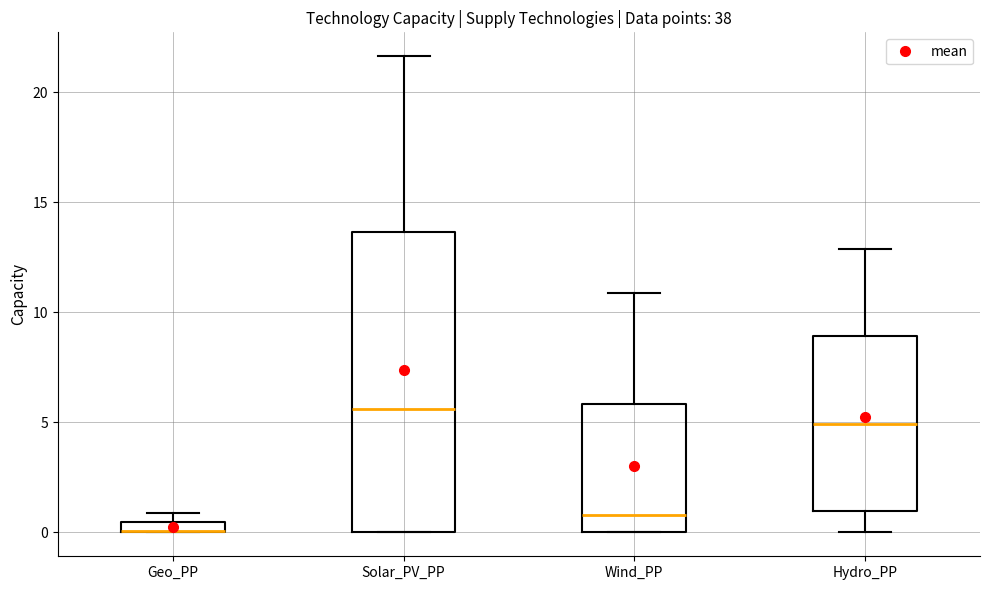

Where is the lower edge of the box for Geo_PP on the y-axis? The values are not printed on the chart, so give them approximately, as read against the axis.

0.0